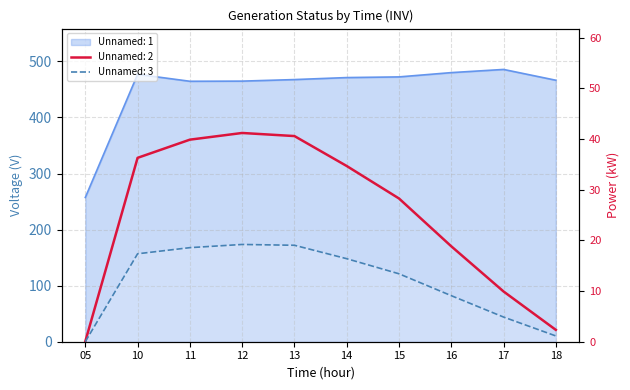

Which category has the lowest value across all series?

05